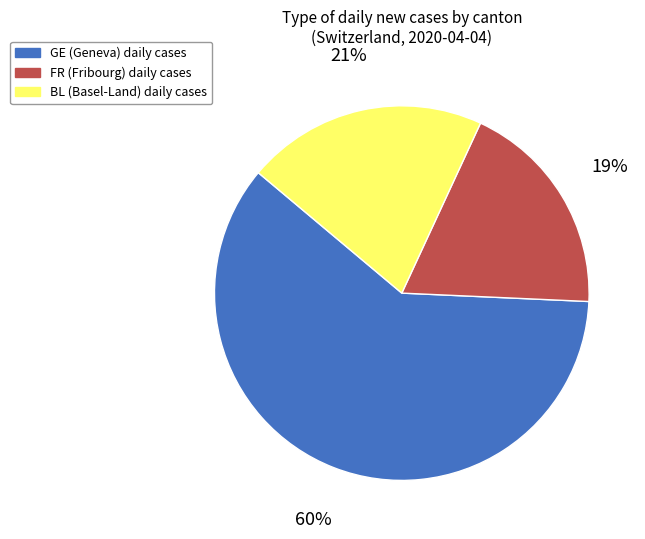

Is there a majority slice in this chart?

Yes